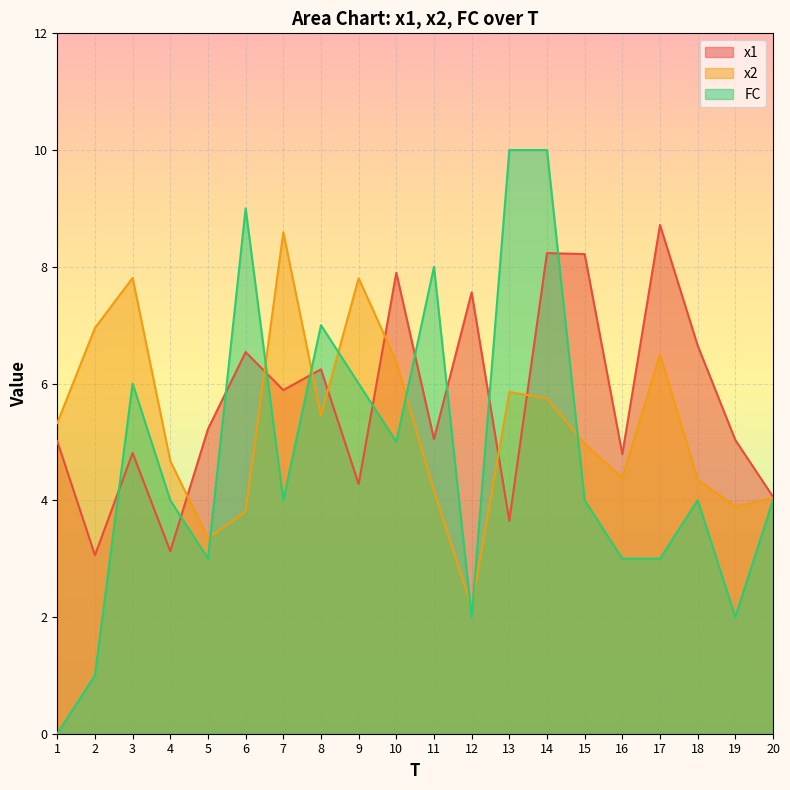

What are all the series names shown in the legend?

x1, x2, FC